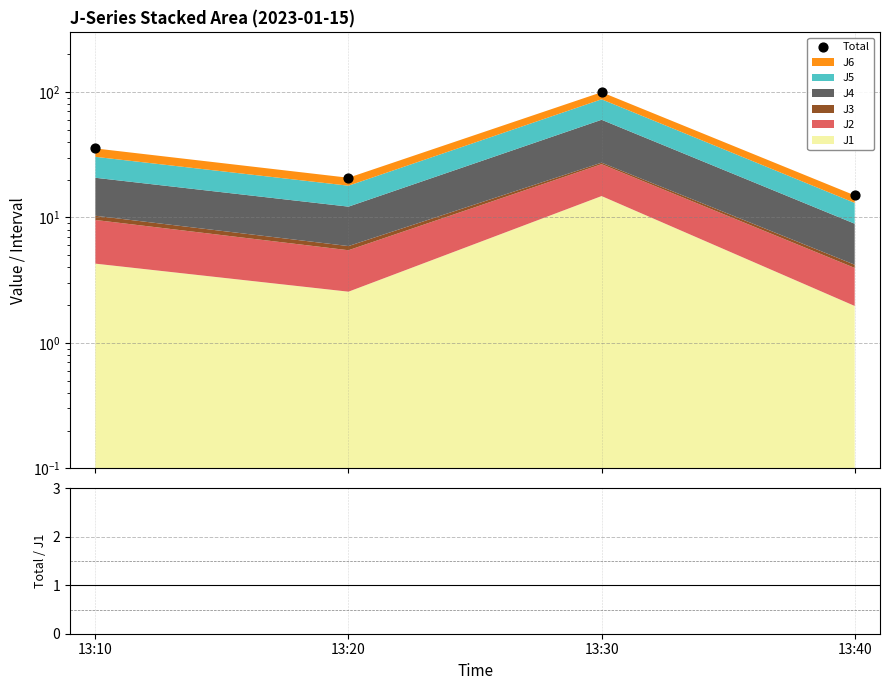

What is the total value across all series at 13:30?

106.5